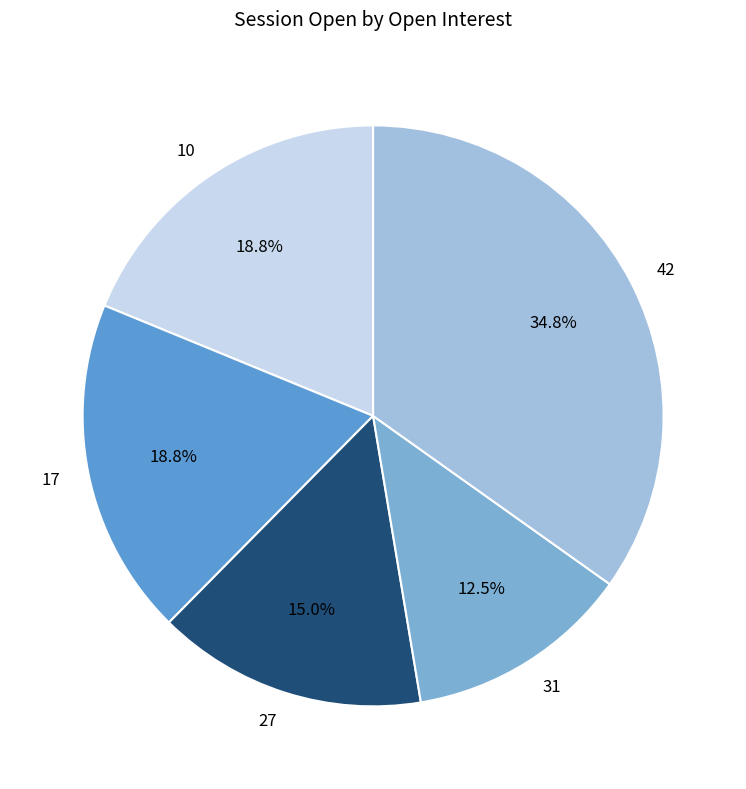

Which slice is the largest?

42